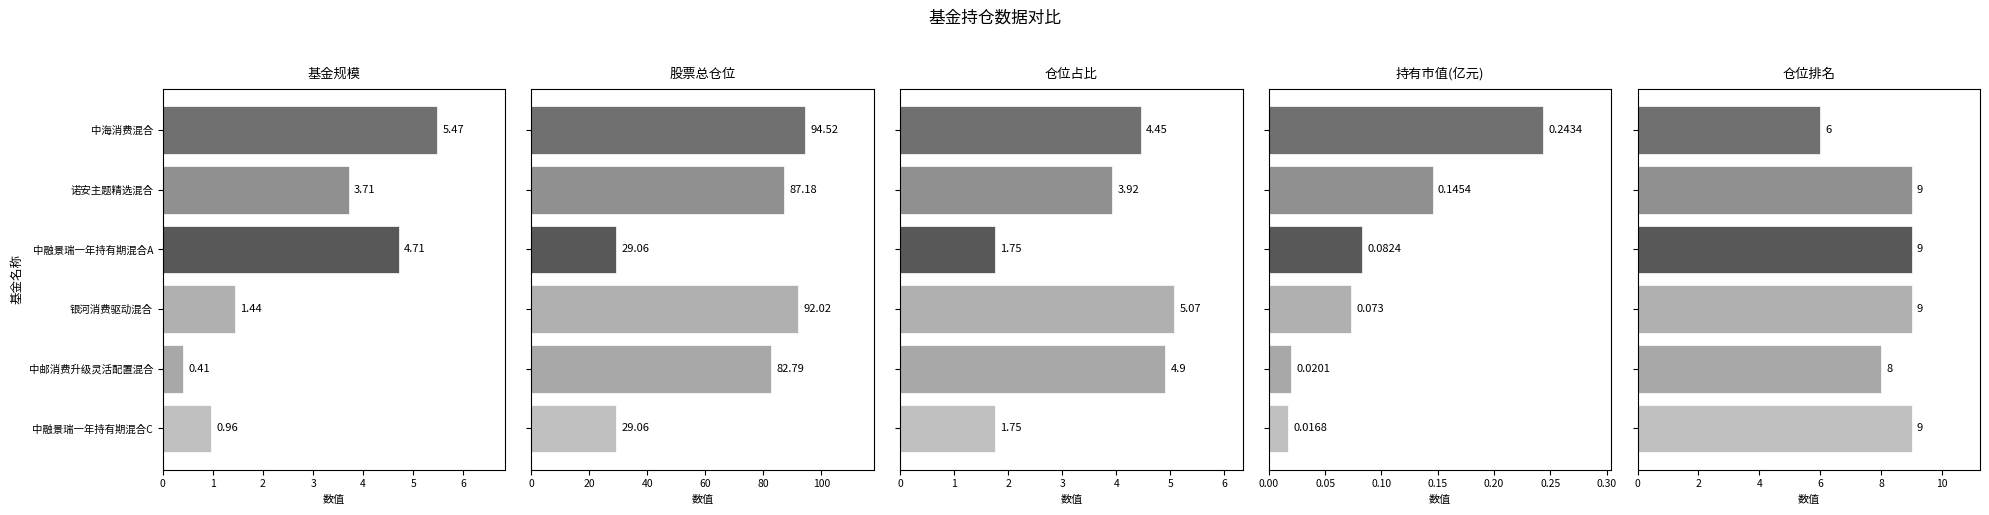

Are the bars grouped side by side (vs. stacked)?

Yes